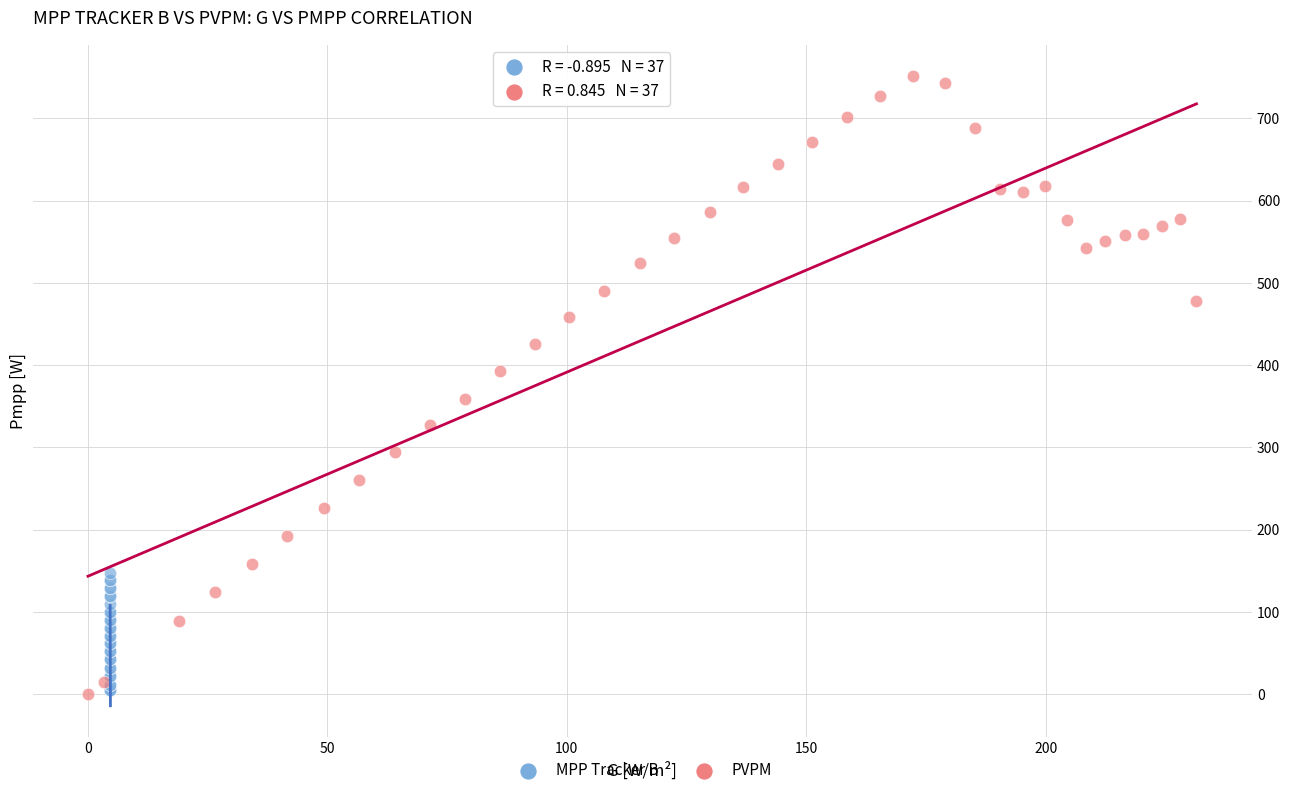

Which series reaches the maximum Y coordinate?

PVPM